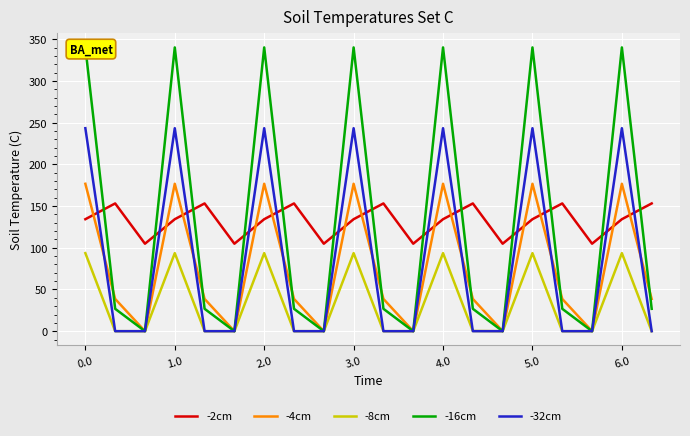

Rank the series at 19 from highest to lowest value.

-2cm, -4cm, -16cm, -8cm, -32cm